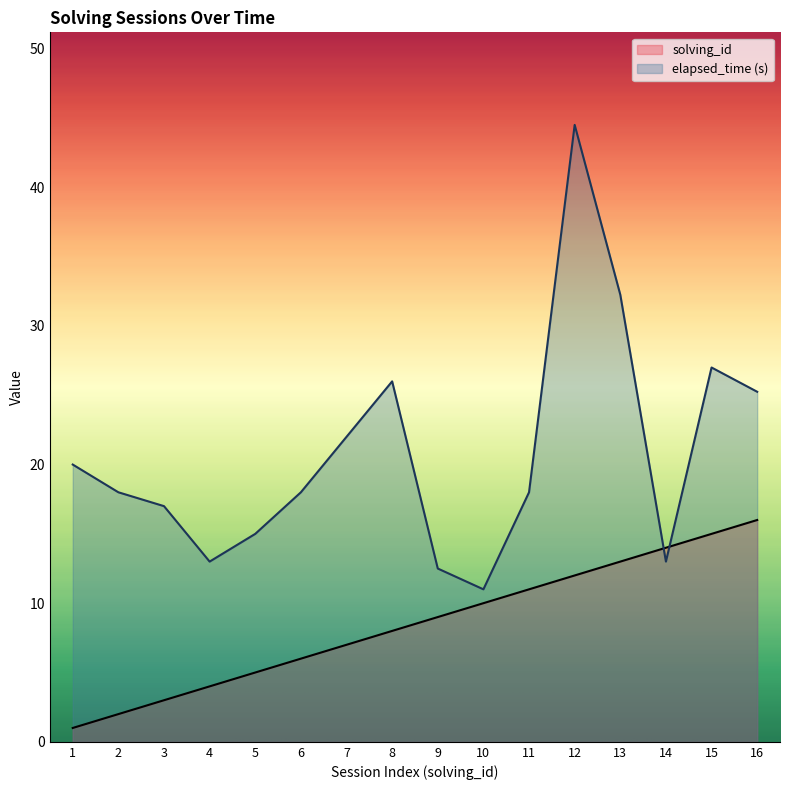

Reading left to right, extract all data points from this chart.

solving_id: 1=1.0	2=2.0	3=3.0	4=4.0	5=5.0	6=6.0	7=7.0	8=8.0	9=9.0	10=10.0	11=11.0	12=12.0	13=13.0	14=14.0	15=15.0	16=16.0
elapsed_time: 1=20.0	2=18.0	3=17.0	4=13.0	5=15.0	6=18.0	7=22.0	8=26.0	9=12.5	10=11.0	11=18.0	12=44.5	13=32.2	14=13.0	15=27.0	16=25.2